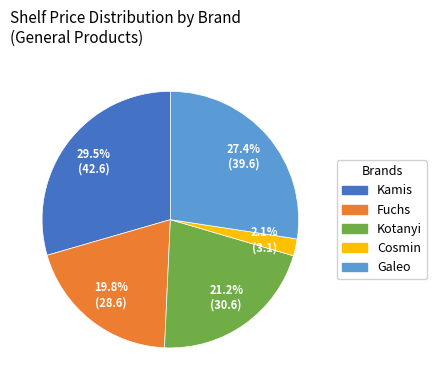

Does Kamis account for over 50% of the chart?

No